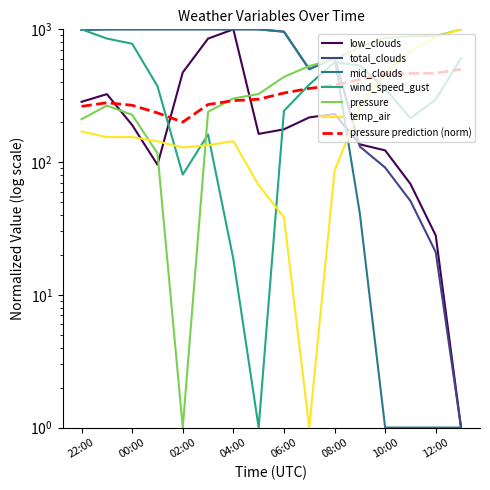

Is the value of total_clouds at 22:00 greater than the value of mid_clouds at 08:00?

Yes